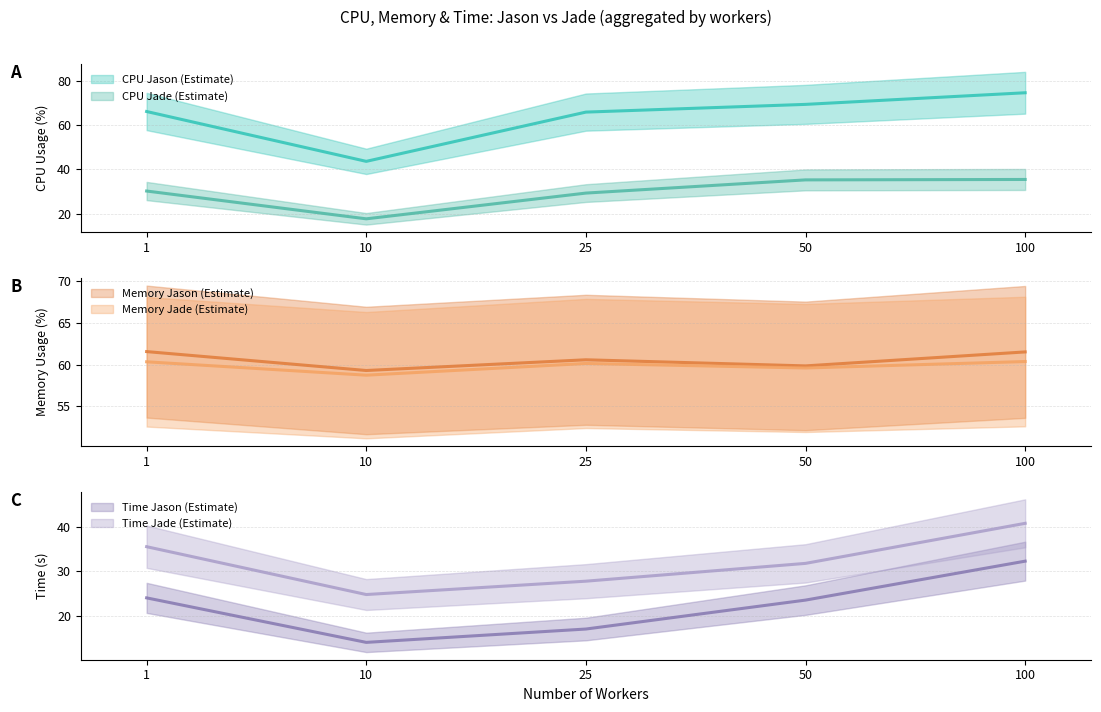

What is the sum of the memory_jade values at 25 and 10?

118.9